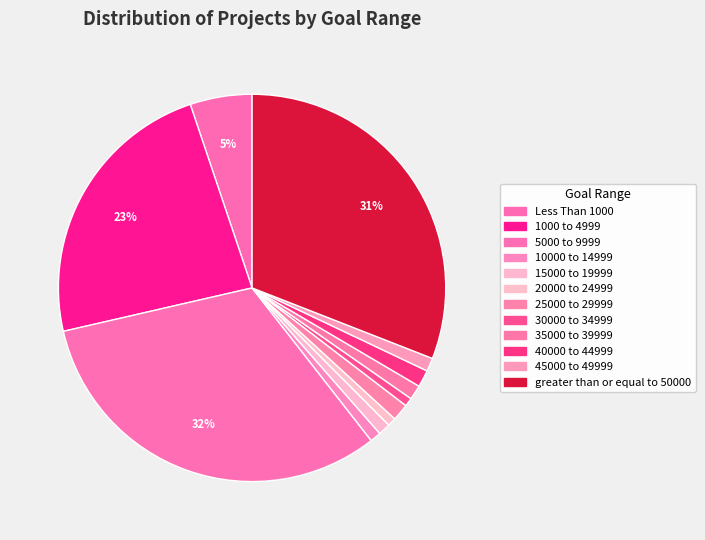

Do greater than or equal to 50000 and 20000 to 24999 together represent more than half of the pie?

No